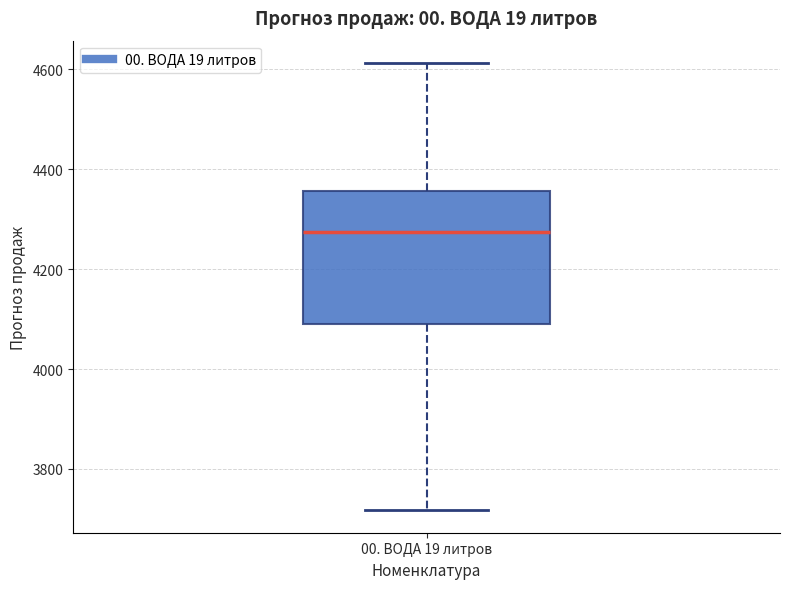

Where does the upper whisker of the box for 00. ВОДА 19 литров end on the y-axis? The values are not printed on the chart, so give them approximately, as read against the axis.

4620